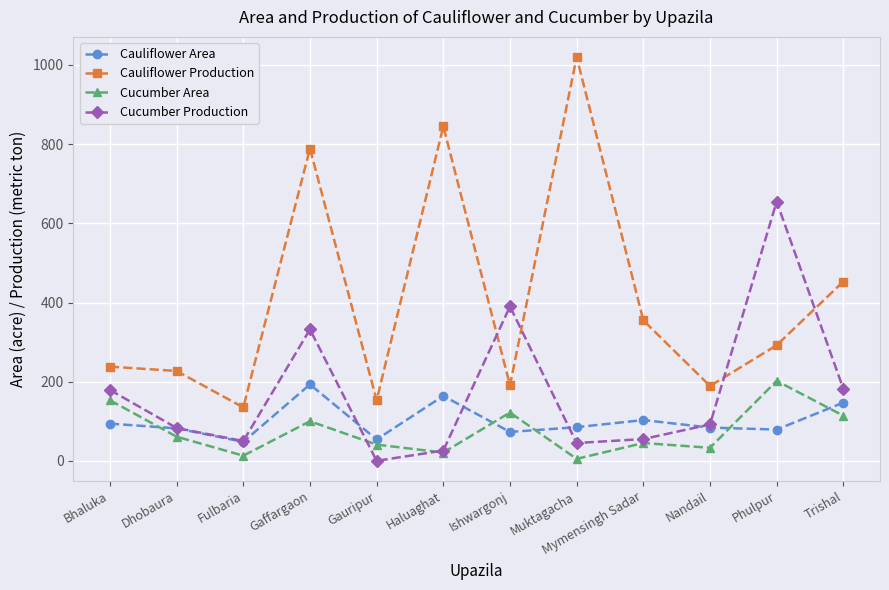

Where is the first local maximum for Cucumber Production?

Gaffargaon